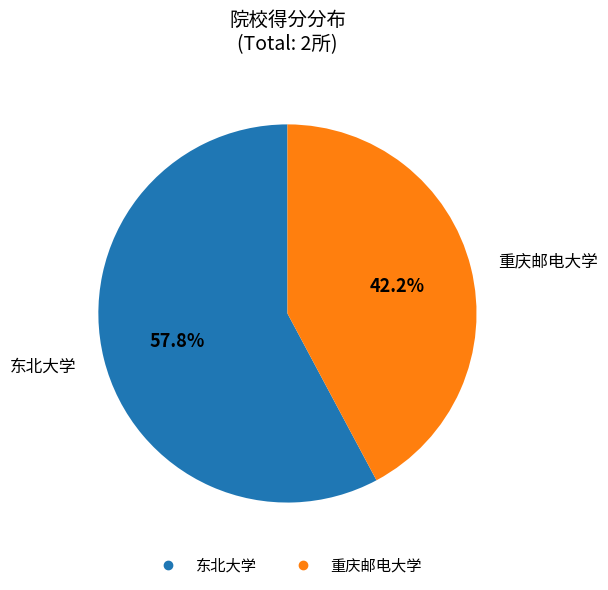

What is the largest slice in the pie chart?

东北大学